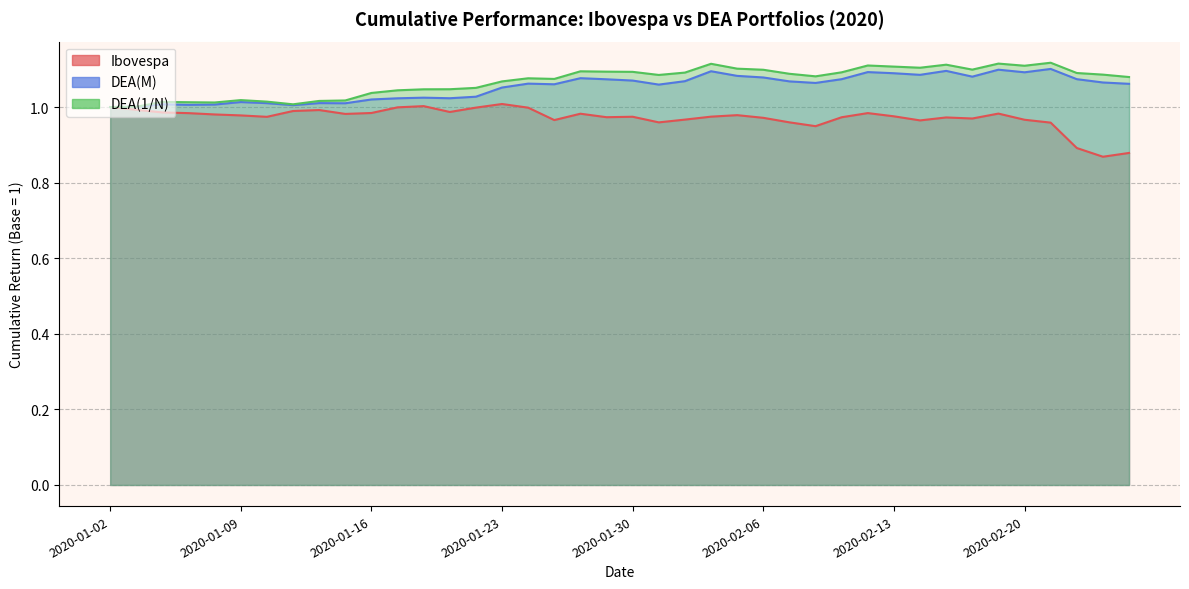

Which category has the lowest value across all series?

2020-02-27